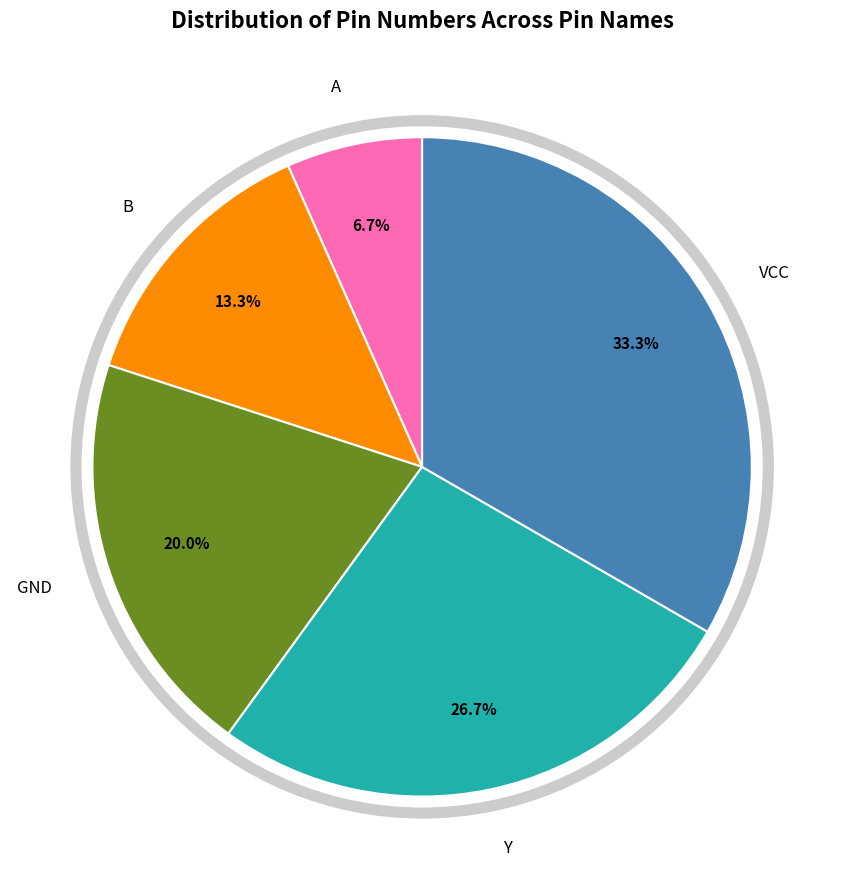

Does any single category account for the majority?

No